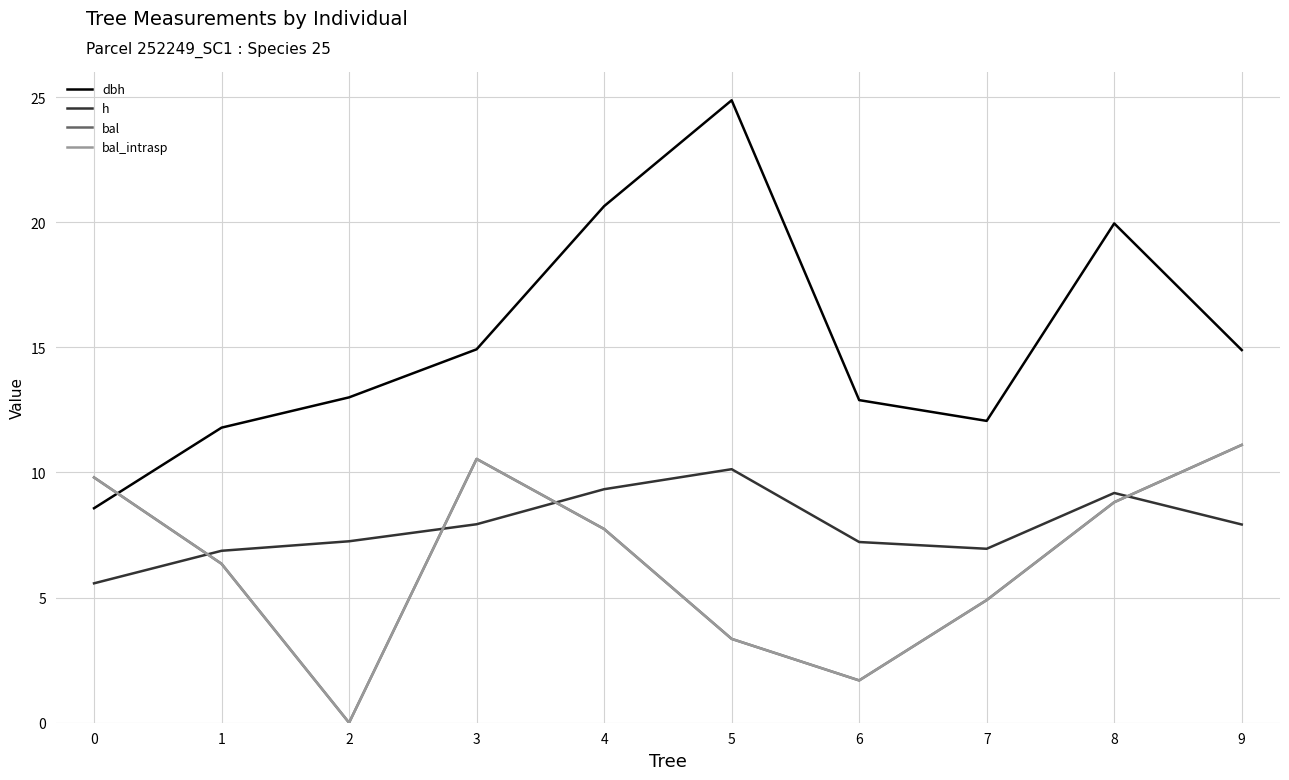

Which label corresponds to the smallest value in the chart?

2